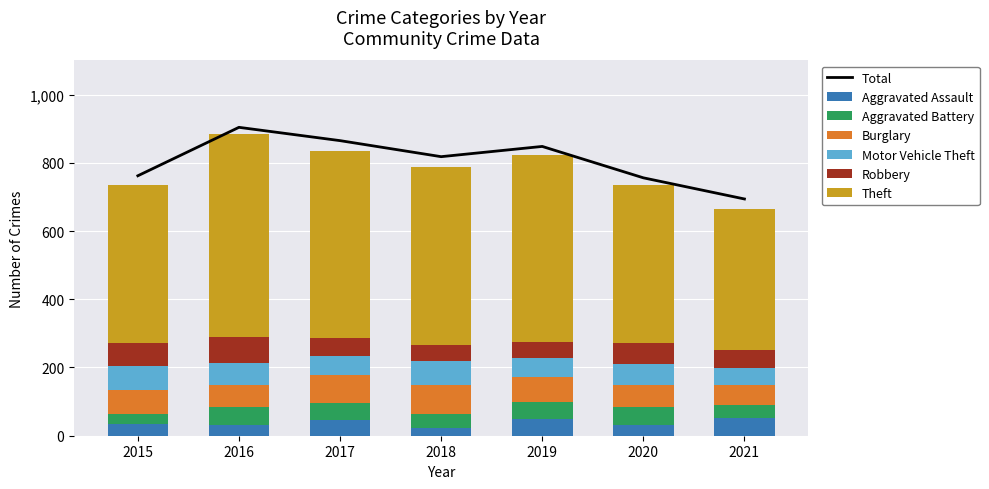

Which series has the largest total across all categories?

Theft